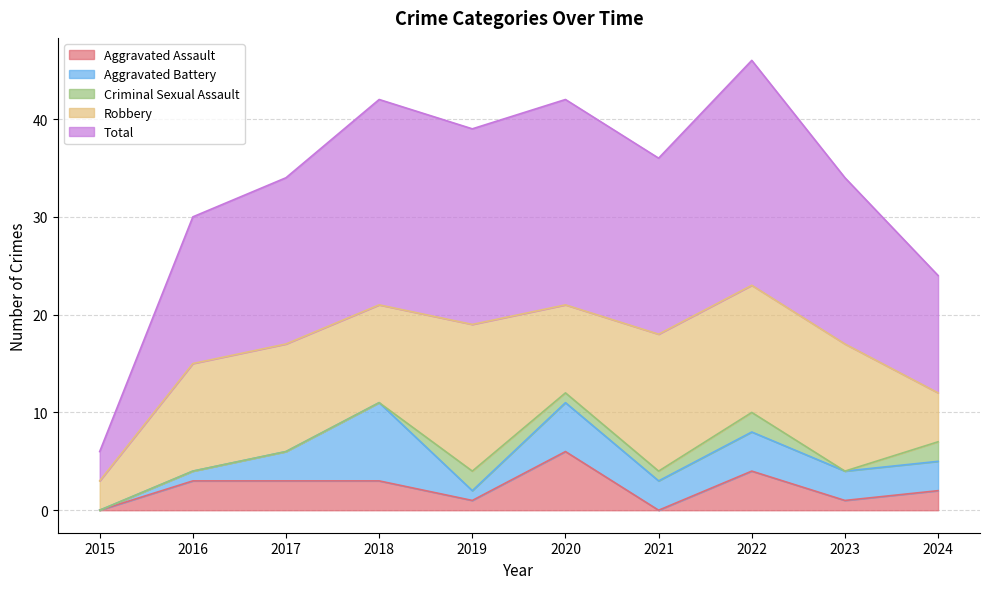

What is the difference between the maximum and minimum values in the Aggravated Battery series?

8